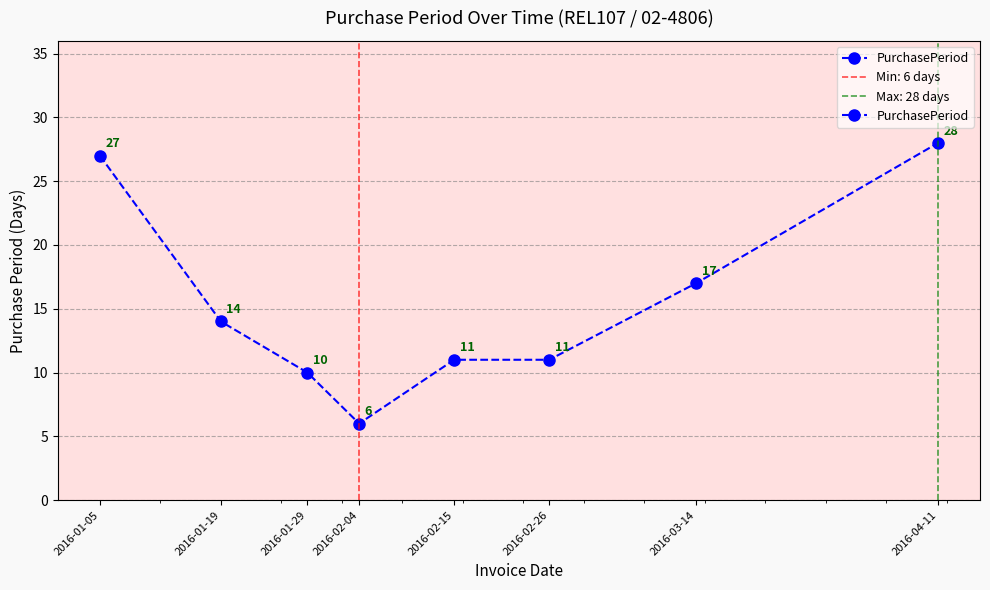

Rank the categories by value from highest to lowest.

2016-04-11, 2016-01-05, 2016-03-14, 2016-01-19, 2016-02-15, 2016-02-26, 2016-01-29, 2016-02-04